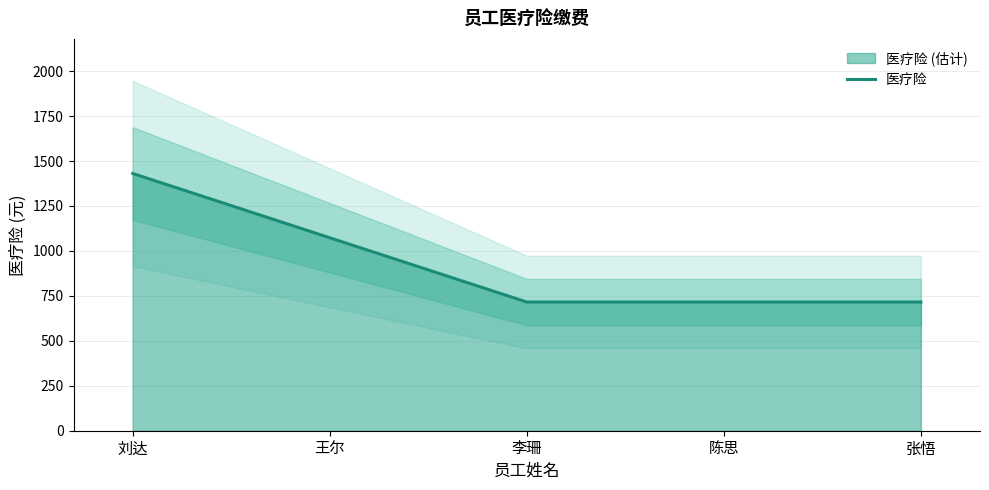

Rank the categories by value from lowest to highest.

李珊, 陈思, 张悟, 王尔, 刘达